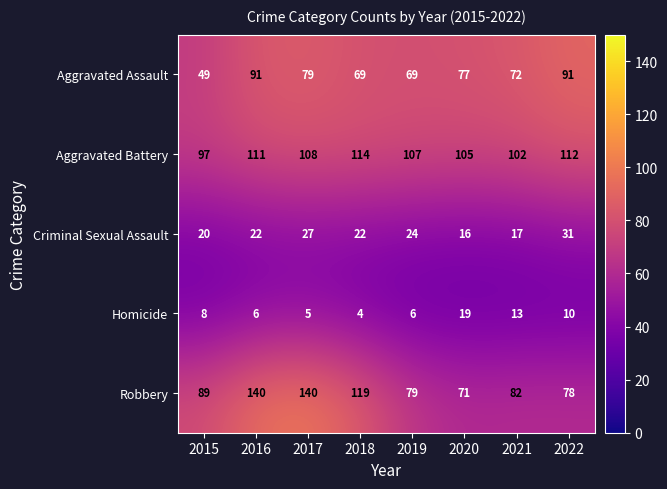

Is the value of Homicide at 2015 greater than the value of Robbery at 2021?

No